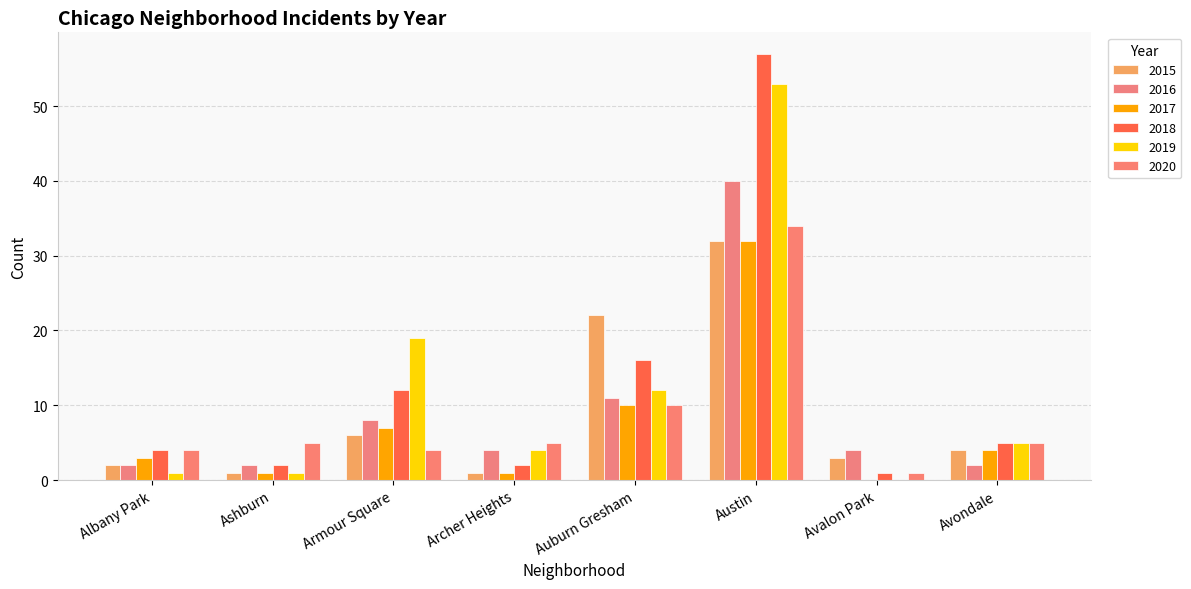

At which label does 2016 reach its peak?

Austin